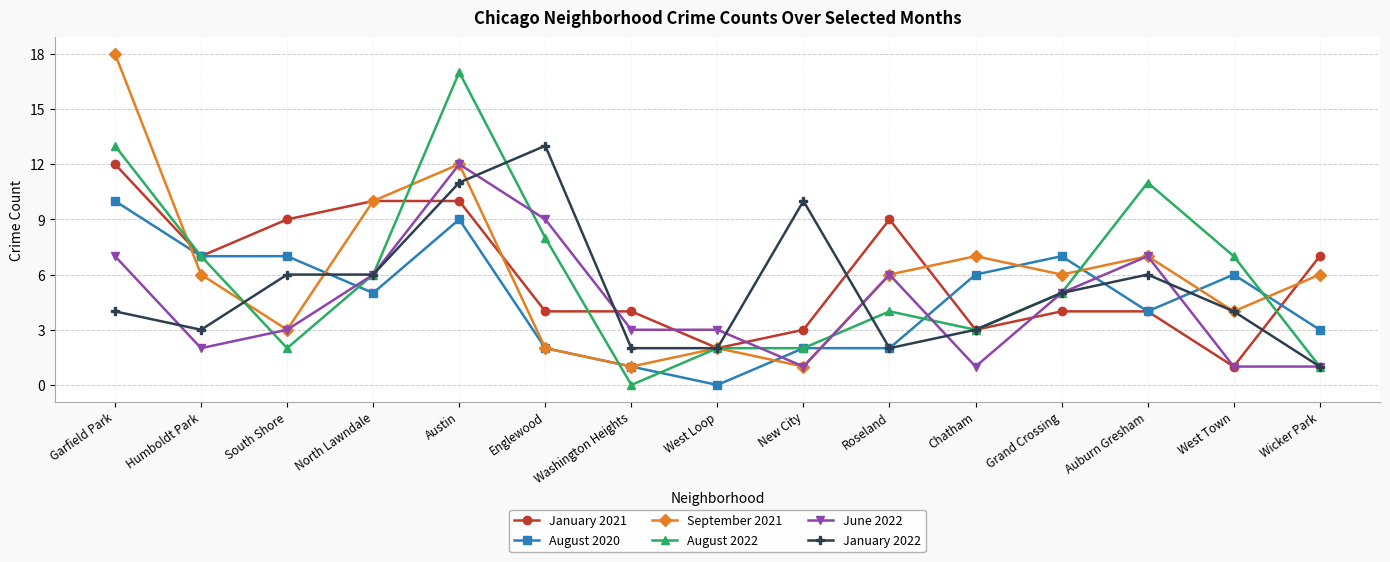

At which category does the chart reach its peak across all series?

Garfield Park